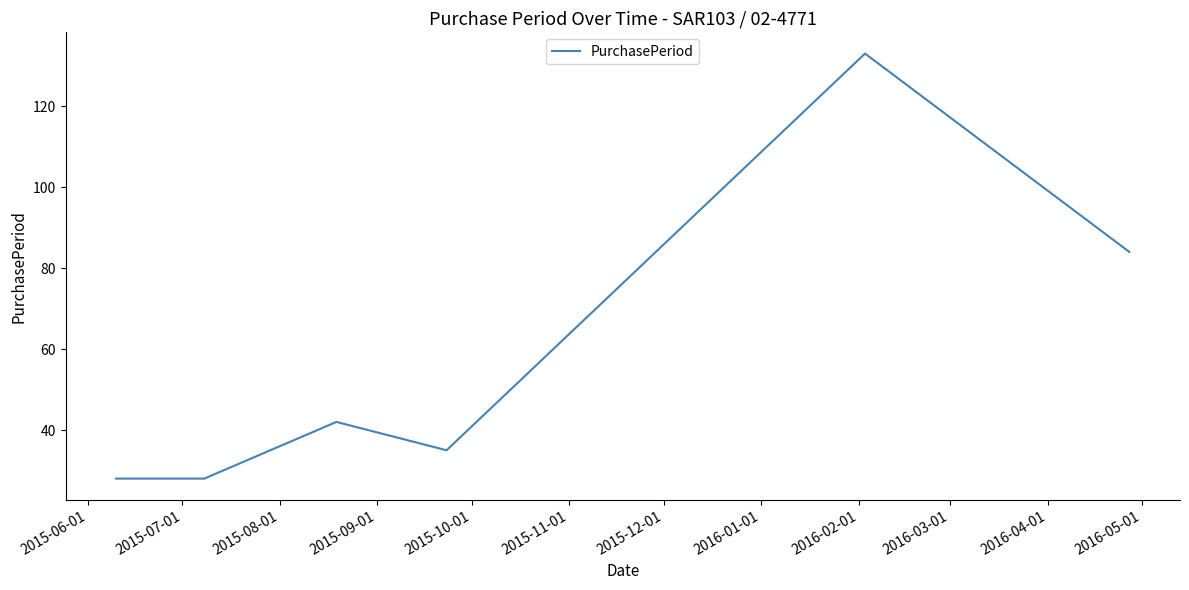

Reading right to left, extract all data points from this chart.

84	133	35	42	28	28